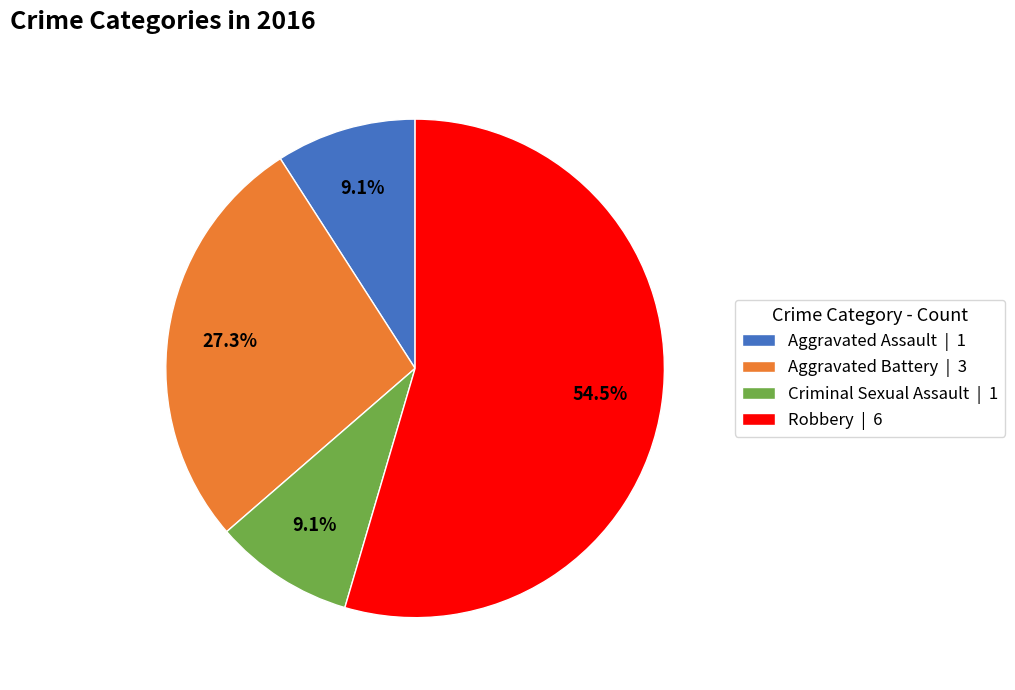

Is it true that Aggravated Battery is 34% of the pie?

False